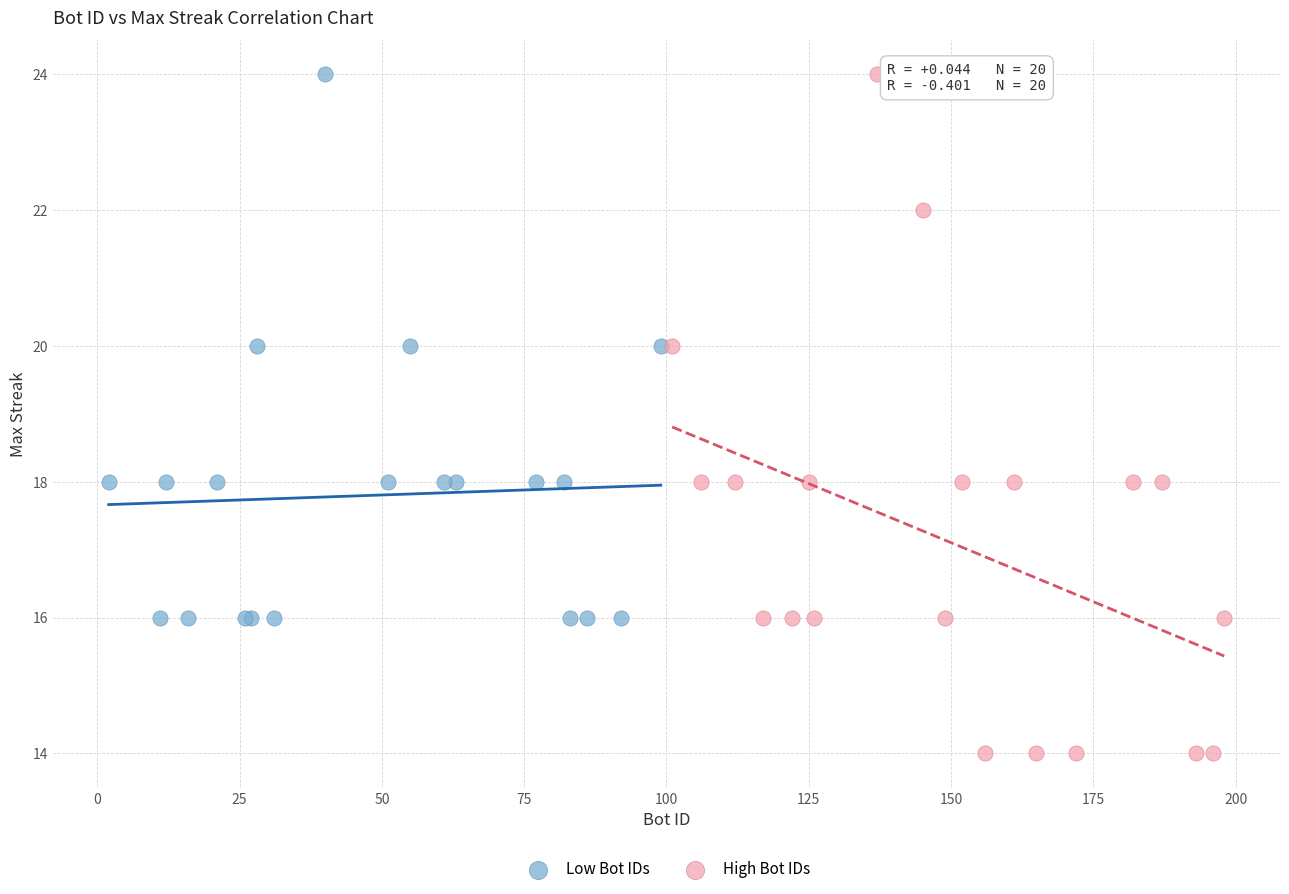

Which series contains the lowest Y value?

High Bot IDs